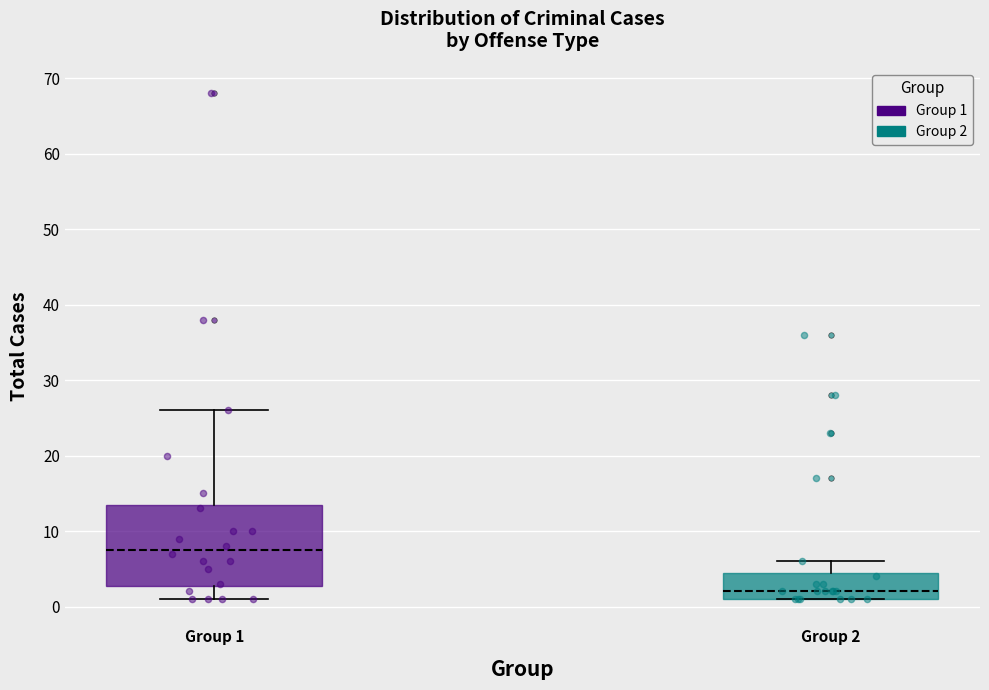

Reading left to right, transcribe this box plot: for each box, give where its median line is, the range the box spans, and where its two whiskers end, as read against the y-axis. The values are not printed on the chart, so give them approximately, as read against the axis.

Group 1: median 8, box 3 to 14, whiskers 1 to 26
Group 2: median 2, box 1 to 5, whiskers 1 to 6